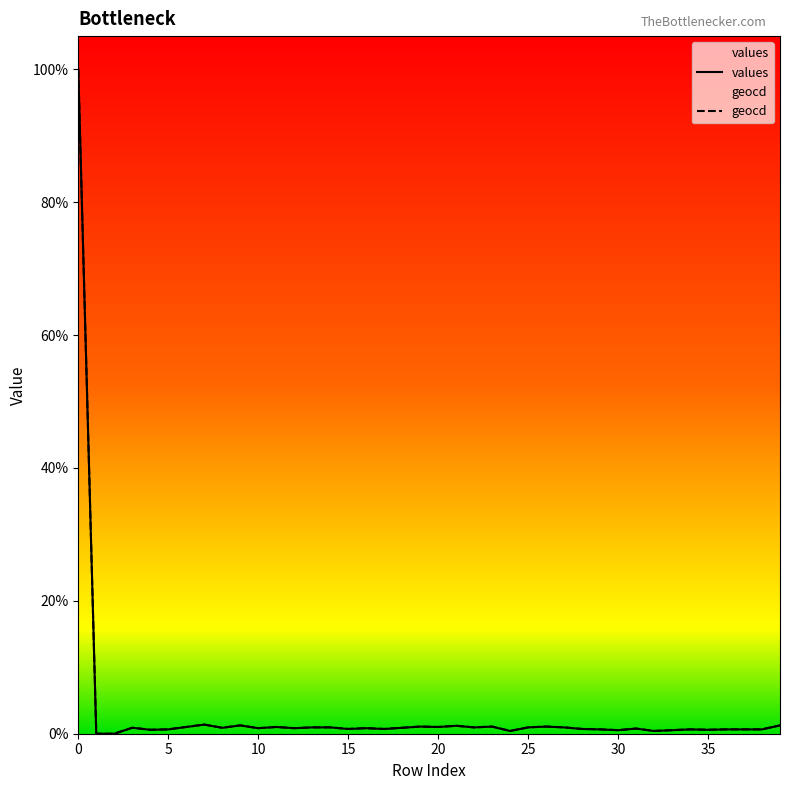

Count the number of categories in the chart.

40